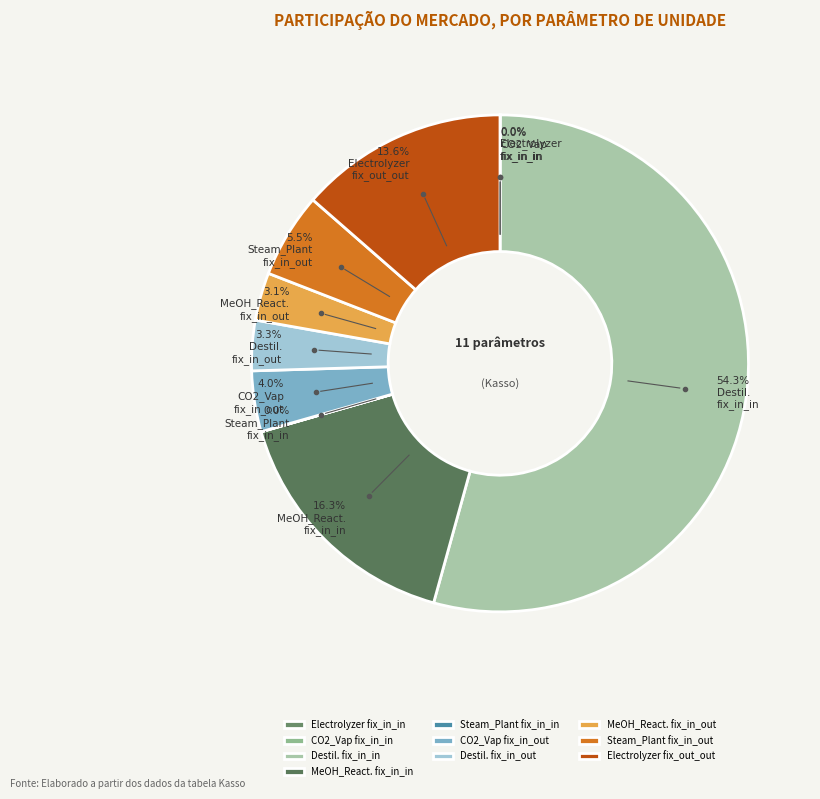

What is the smallest slice in the pie chart?

Steam_Plant fix_ratio_in_in